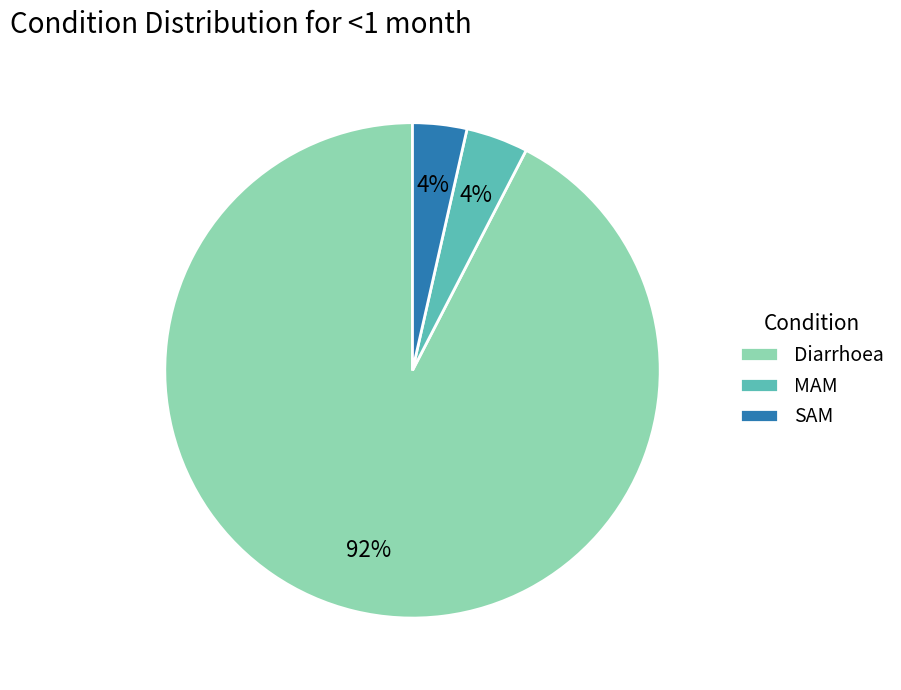

To the nearest percent, what portion does MAM represent?

4%